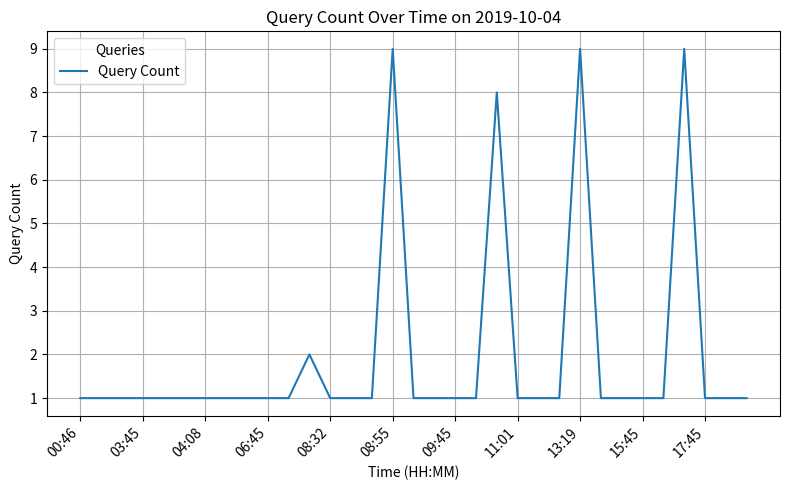

What is the difference between the maximum and minimum values?

8